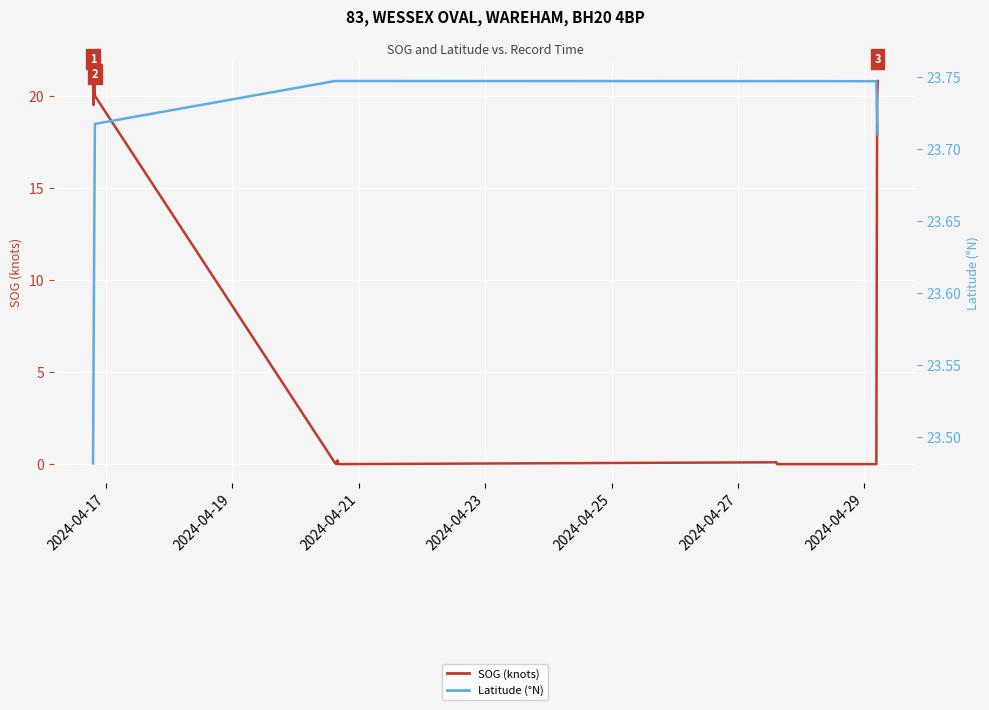

True or false: Latitude and SOG (knots) intersect in this chart.

False